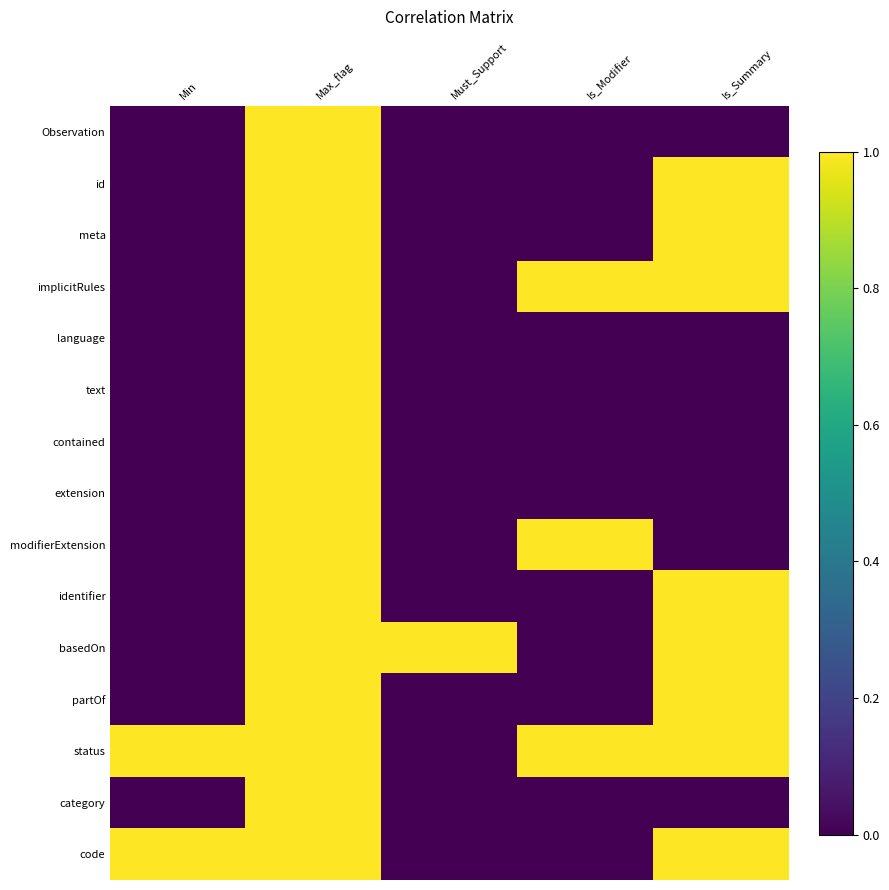

What is the spread (max minus min) of values at Is_Modifier?

1